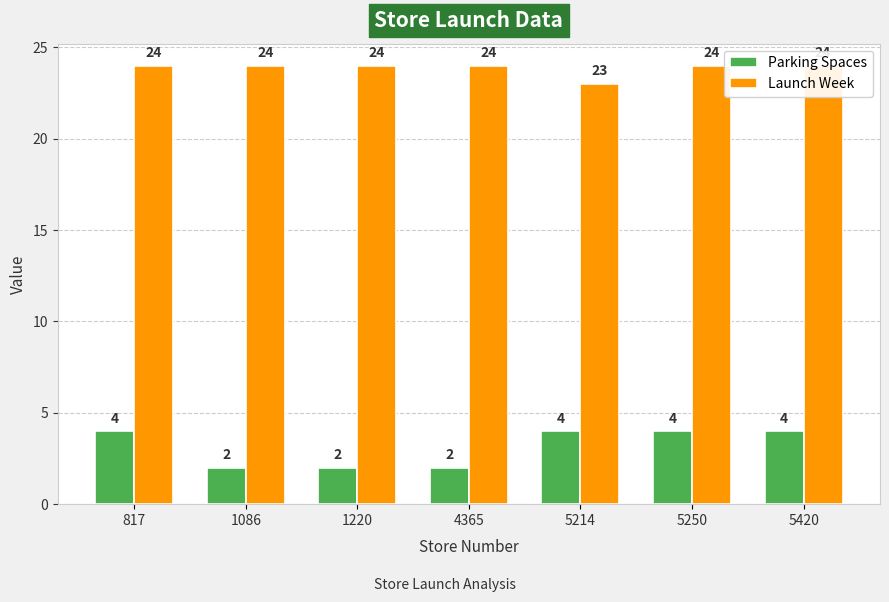

Rank the series at 817 from lowest to highest value.

Parking Spaces, Launch Week